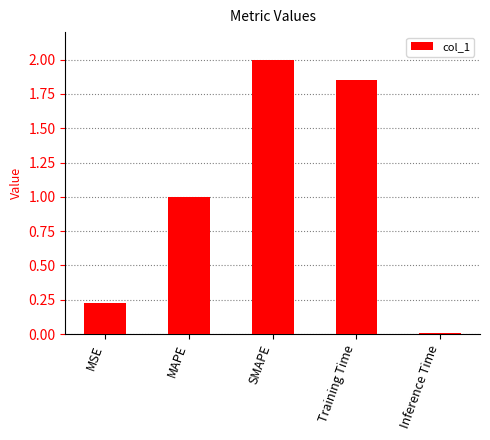

How many distinct data groups are displayed?

1